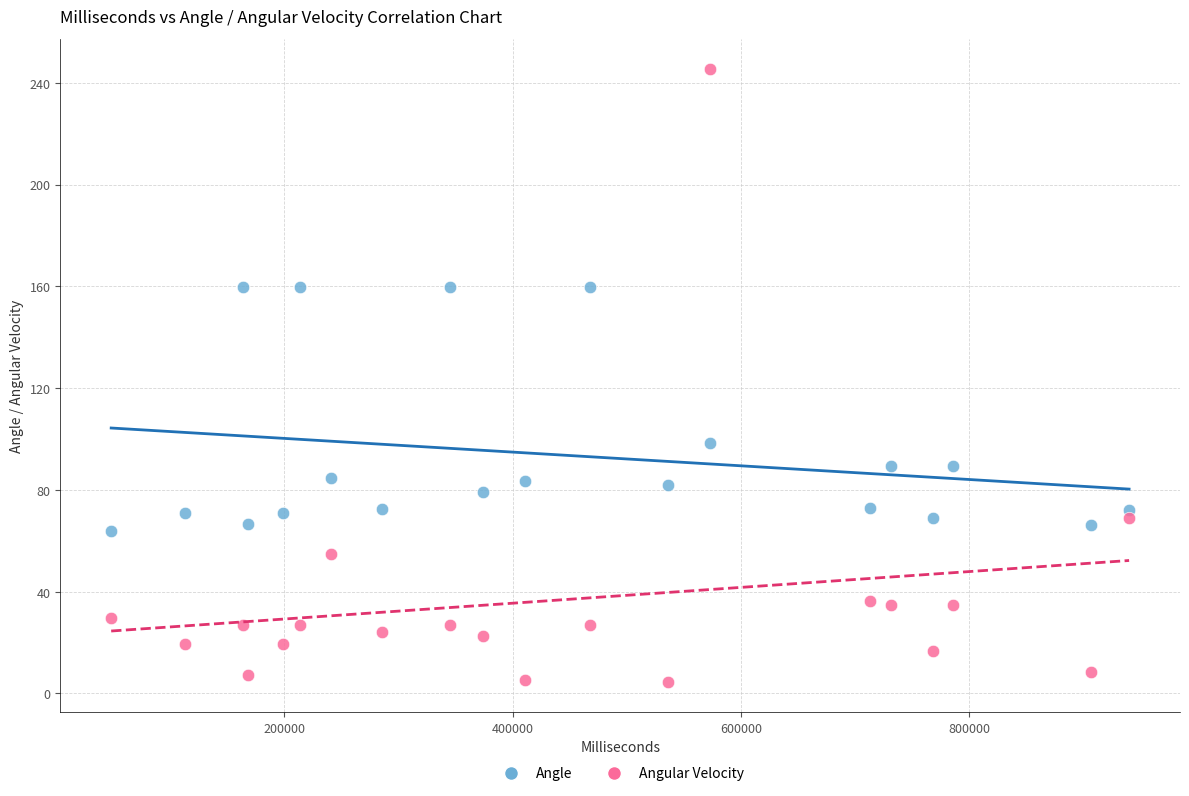

Which series contains the lowest Y value?

Angular Velocity